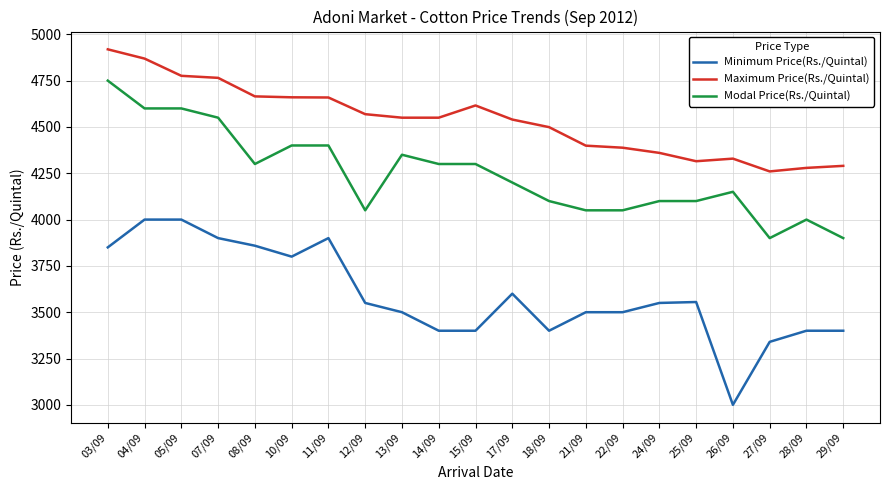

Which series changed the most between 04/09 and 10/09?

Maximum Price(Rs./Quintal)